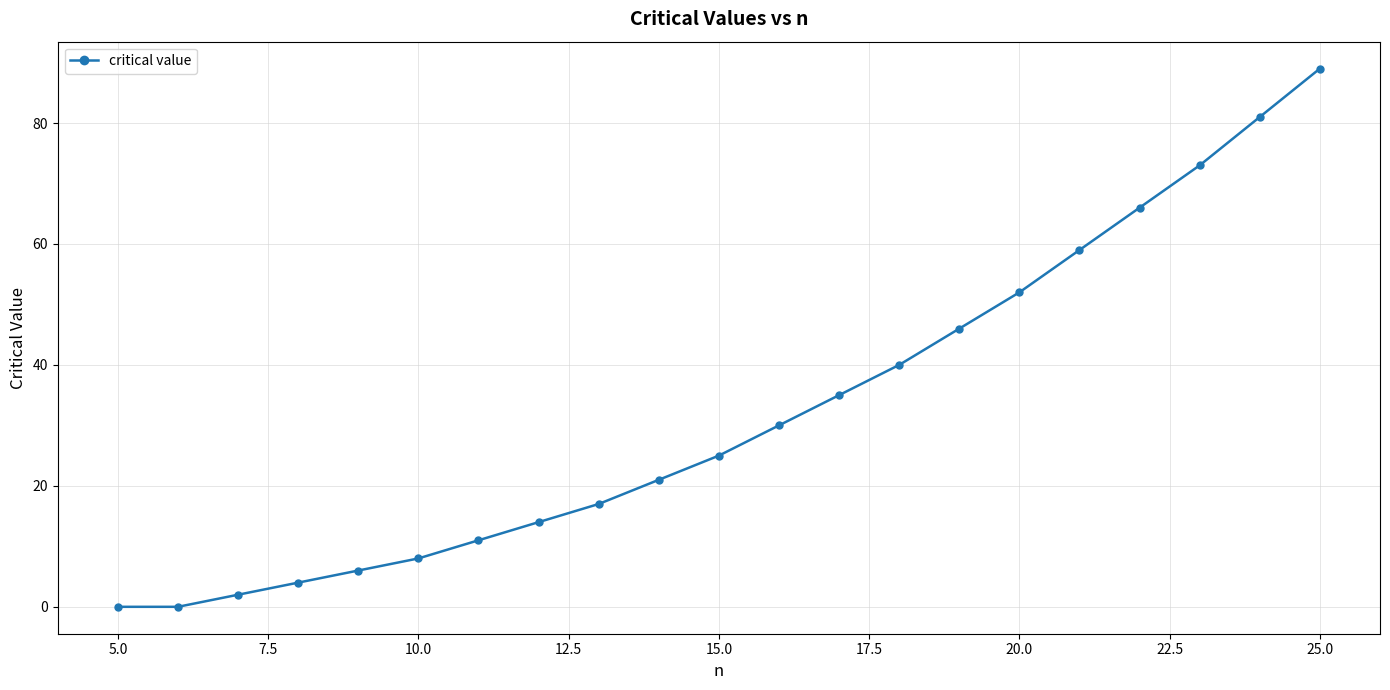

What is the difference between the second highest and minimum values?

81